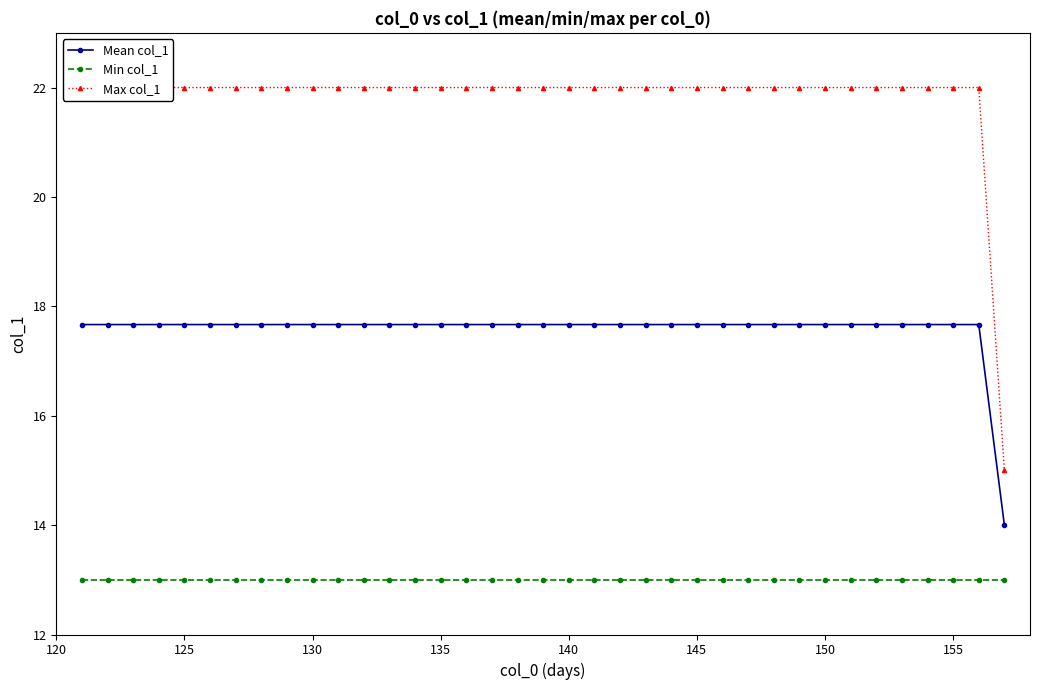

True or false: Min col_1 has more than 1 points higher than both neighbors.

False